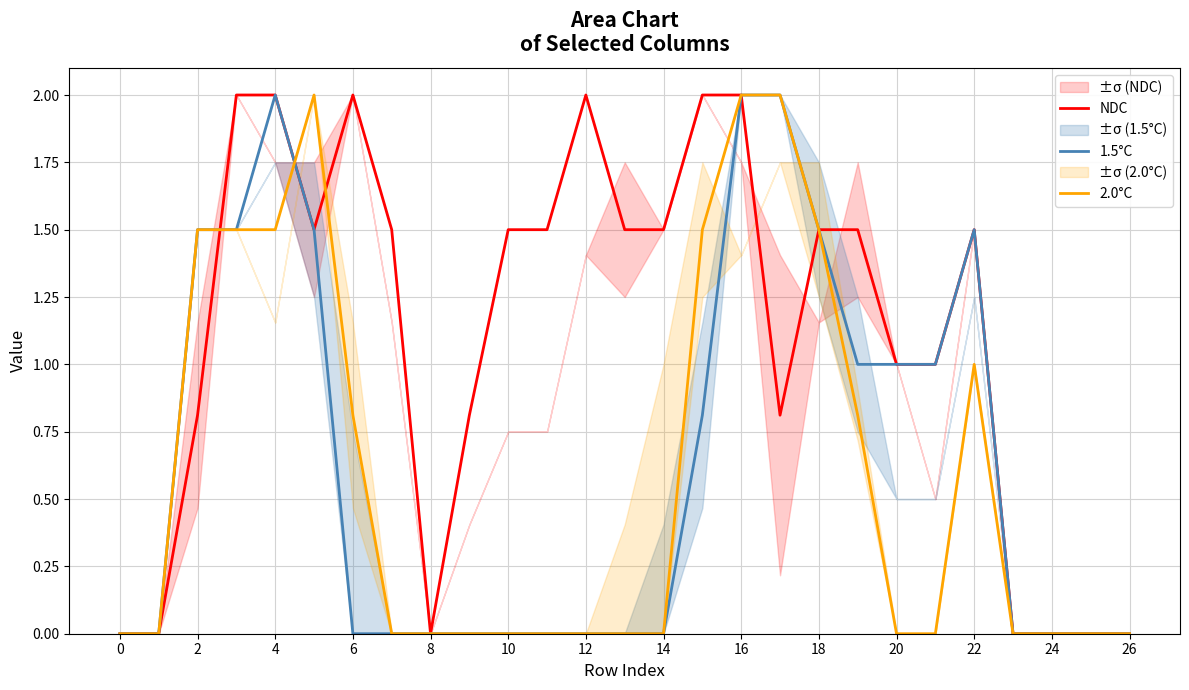

What is the difference between the highest and lowest values at 17?

1.2